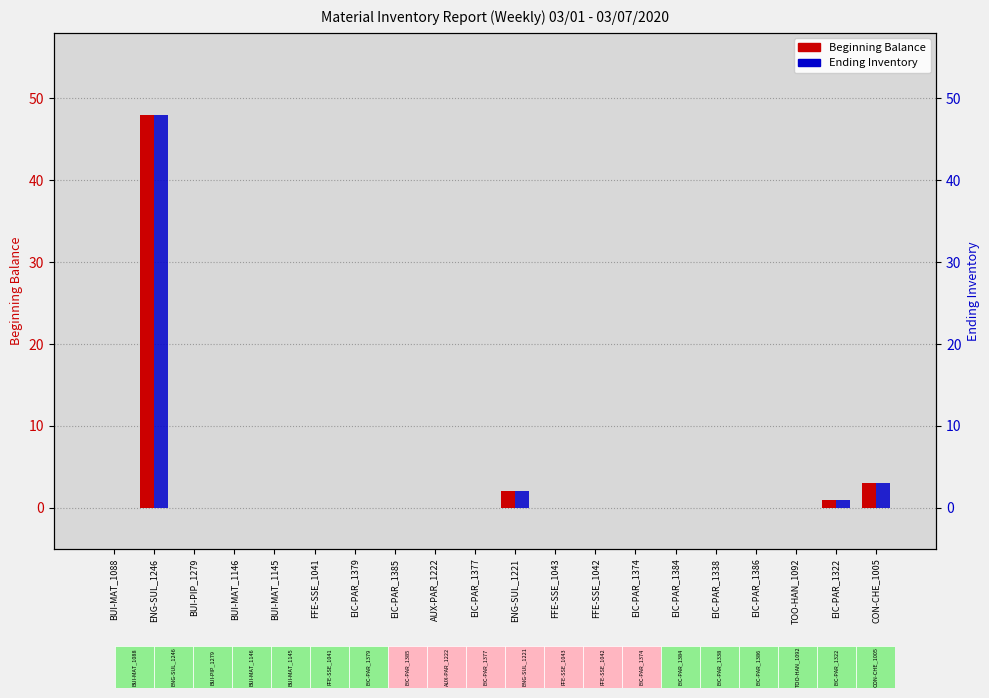

Which series changed the most between ENG-SUL_1246 and FFE-SSE_1043?

Beginning Balance